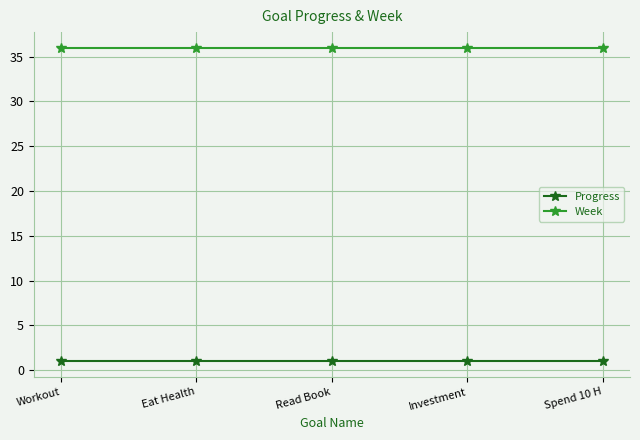

Is the value of Progress at Workout greater than the value of Week at Eat Health?

No